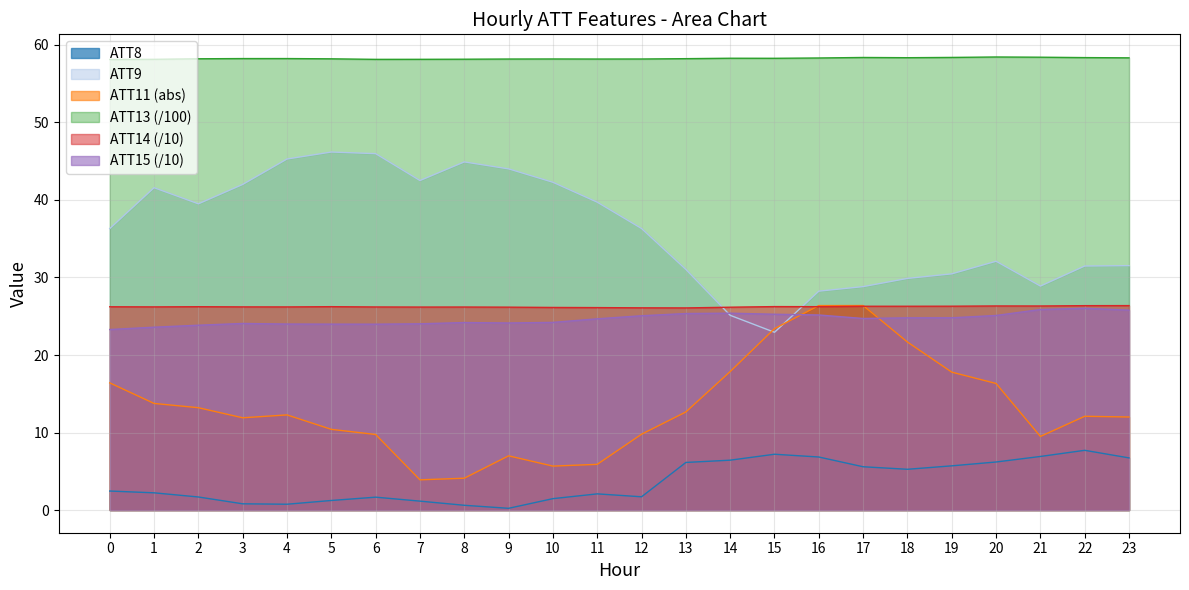

Rank the series at 17 from highest to lowest value.

ATT13, ATT9, ATT11, ATT14, ATT15, ATT8